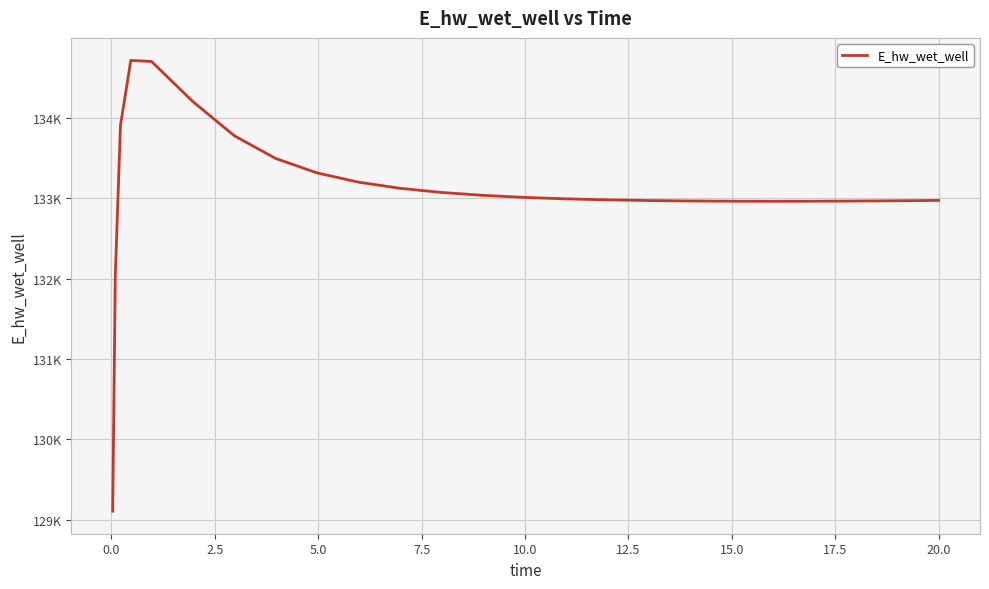

What is the difference between the maximum and minimum values?

5614.4